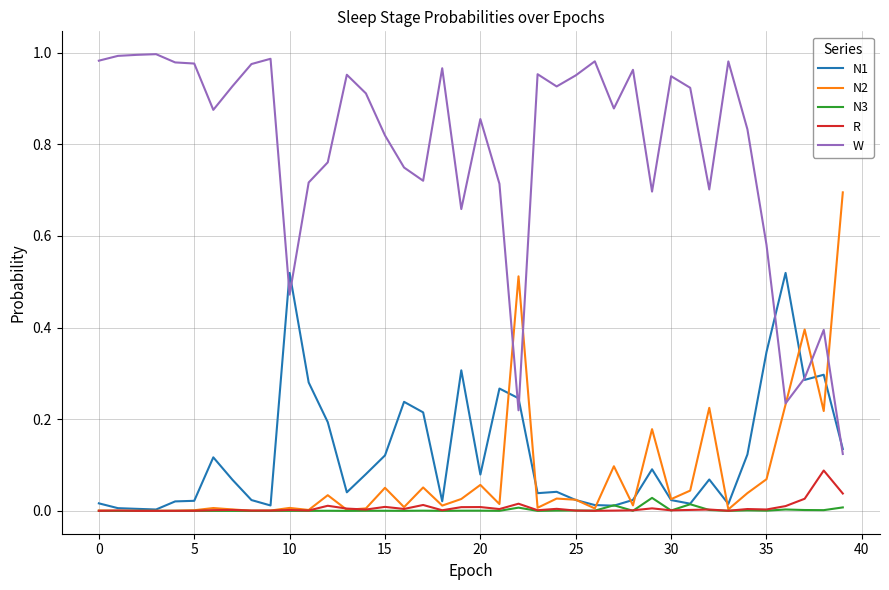

Which series has the largest range (max minus min)?

W